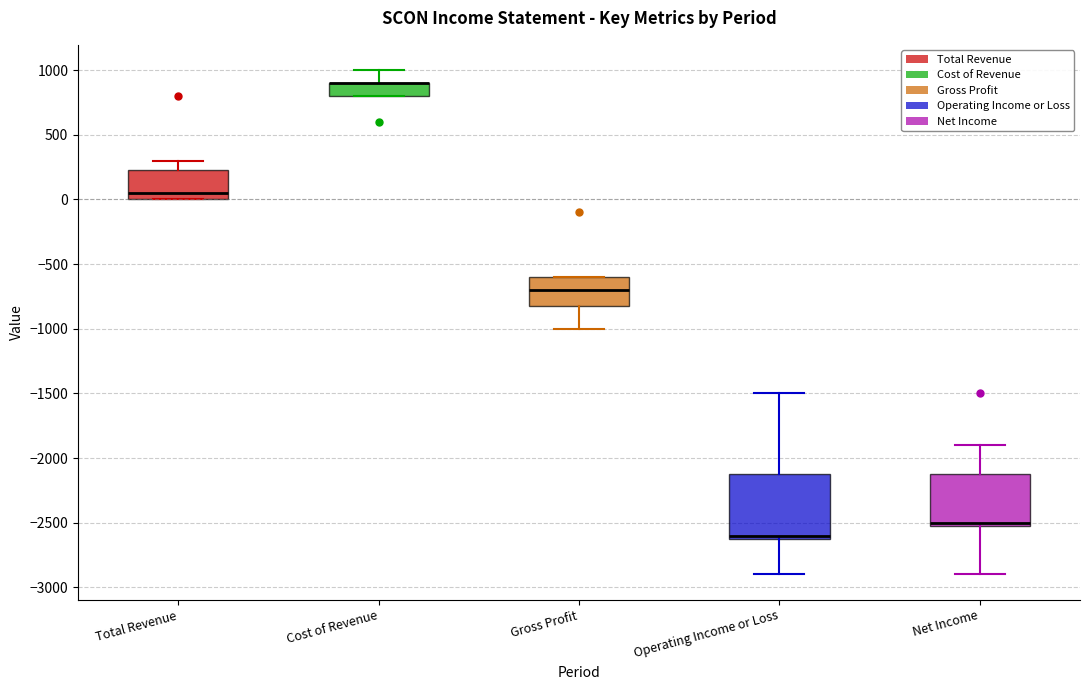

Reading left to right, read every box against the y-axis: the position of its median line, the range the box covers, and the ends of its whiskers. The values are not printed on the chart, so give them approximately, as read against the axis.

Total Revenue: median 50, box 0 to 250, whiskers 0 to 300
Cost of Revenue: median 900 (drawn on the box's upper edge), box 800 to 900, whiskers 800 to 1000
Gross Profit: median -700, box -800 to -600, whiskers -1000 to -600
Operating Income or Loss: median -2600 (just above the box's lower edge), box -2600 to -2100, whiskers -2900 to -1500
Net Income: median -2500 (just above the box's lower edge), box -2500 to -2100, whiskers -2900 to -1900